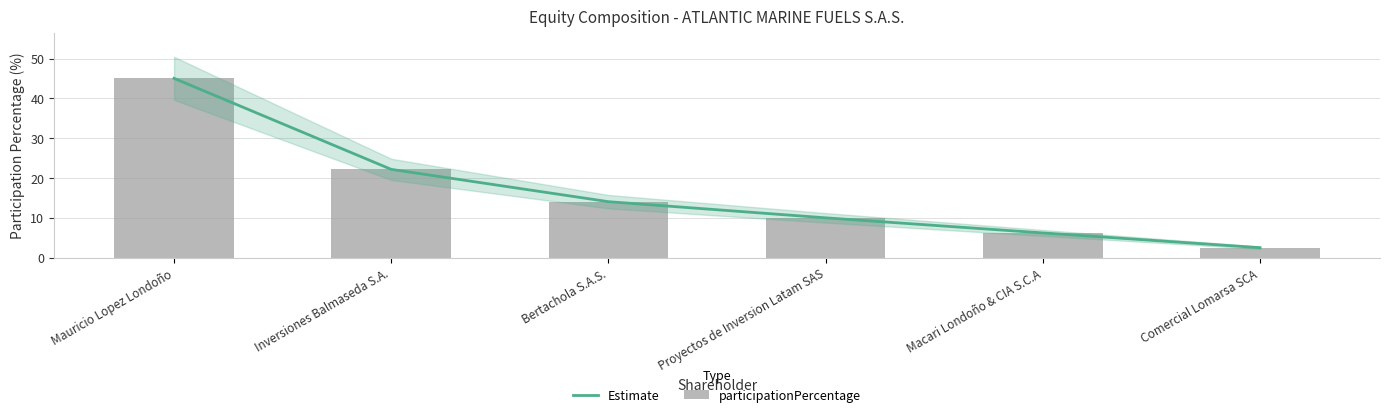

Rank the series at Comercial Lomarsa SCA from highest to lowest value.

Estimate, participationPercentage